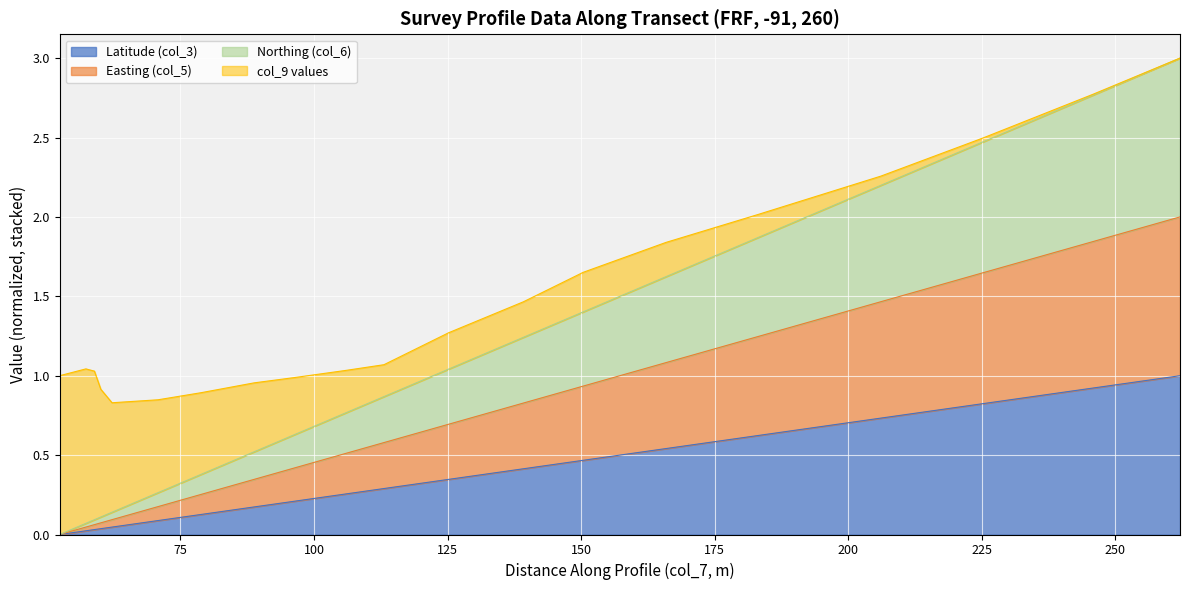

What is the greatest value displayed?

3.0